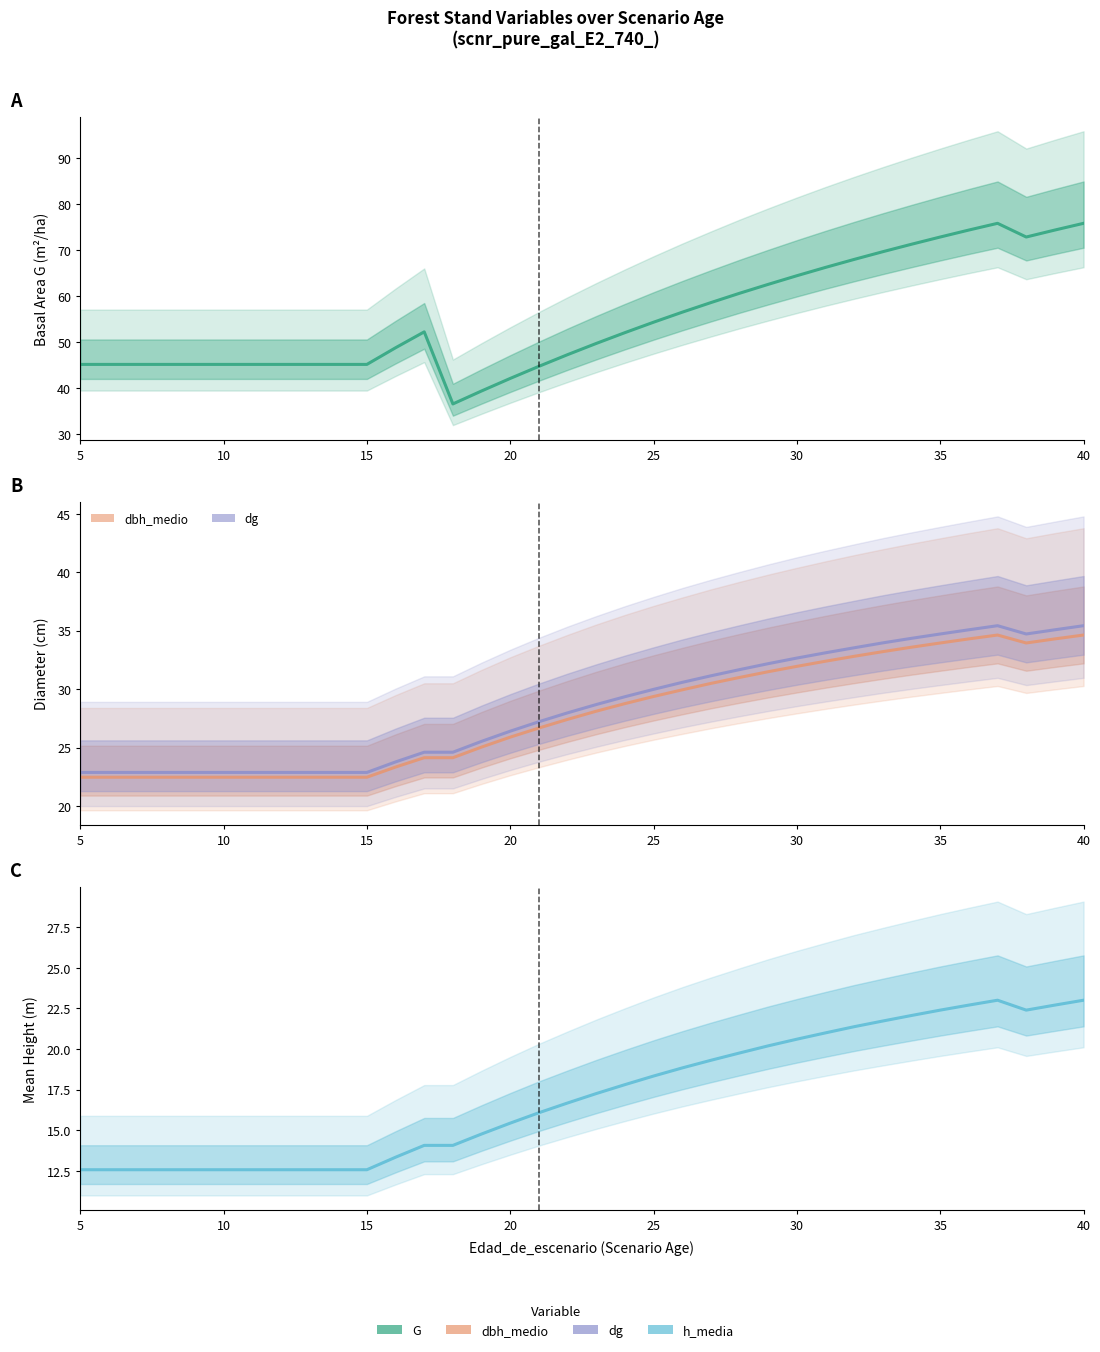

At which category does the chart reach its minimum across all series?

5